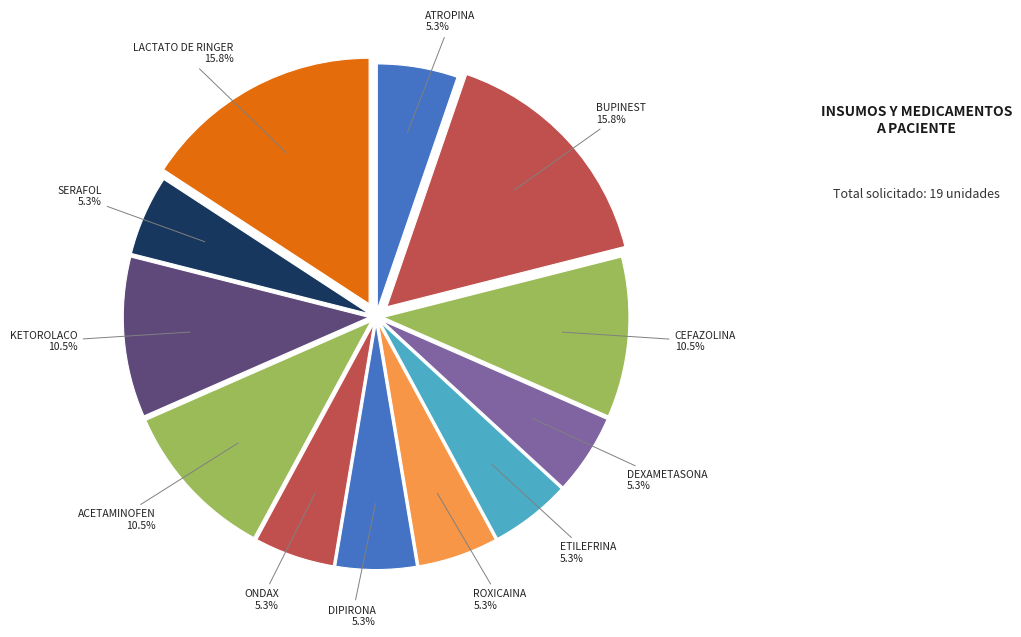

Is there a majority slice in this chart?

No